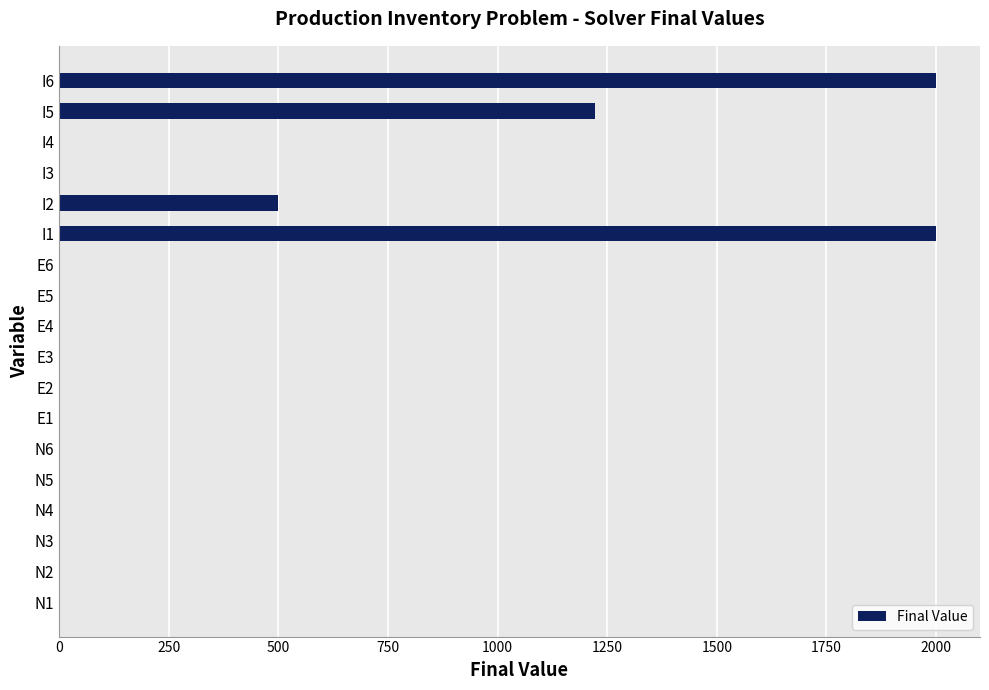

How many categories are shown in the chart?

18